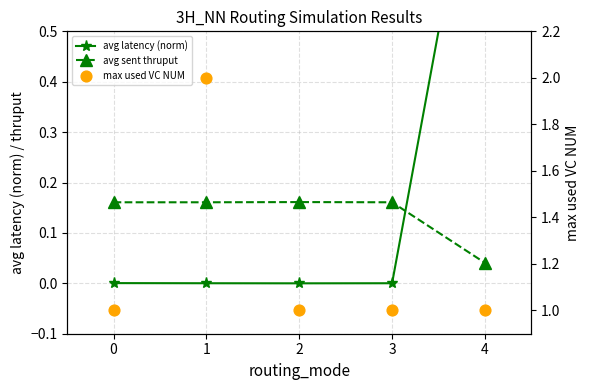

Which series reaches the maximum Y coordinate?

max used VC NUM